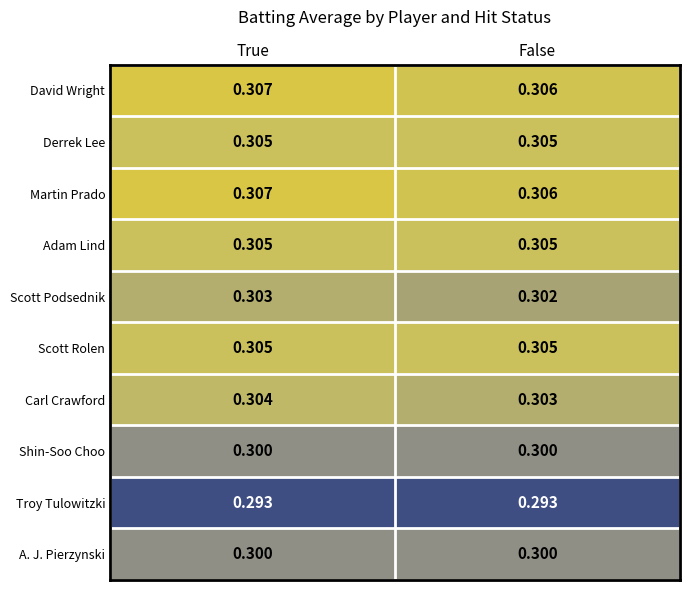

At which category is the sum across all series the highest?

True